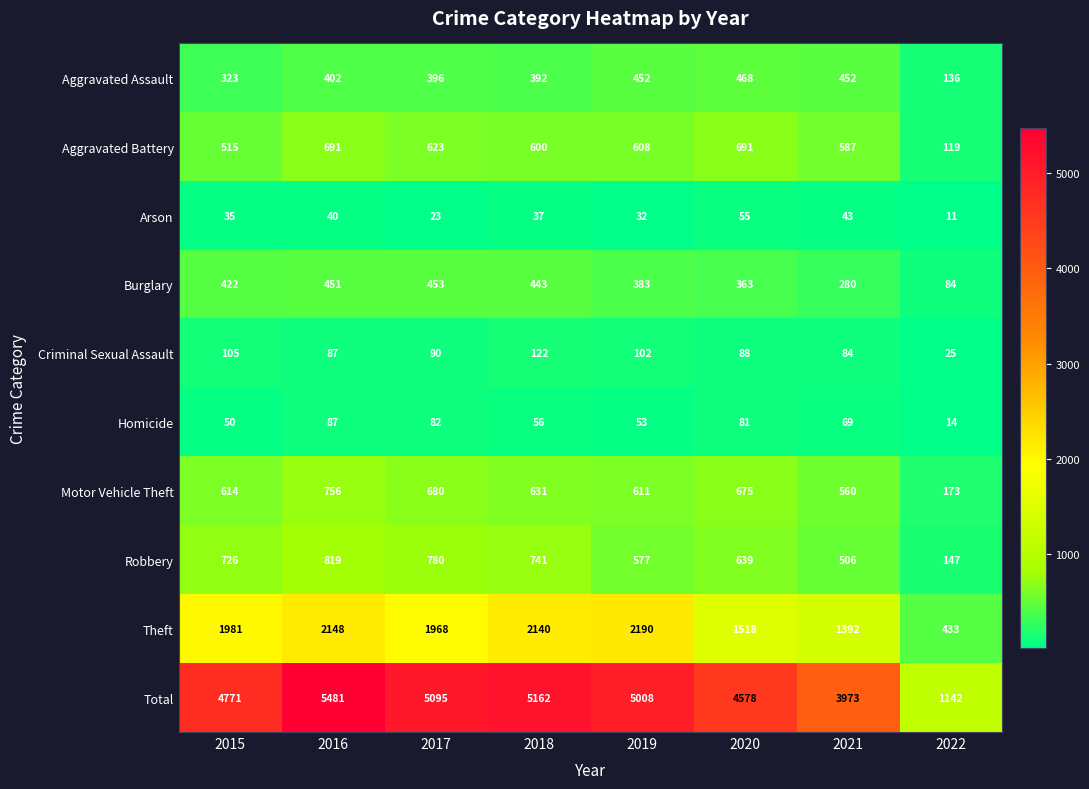

What is the difference between the maximum and second lowest values in the Aggravated Battery series?

176